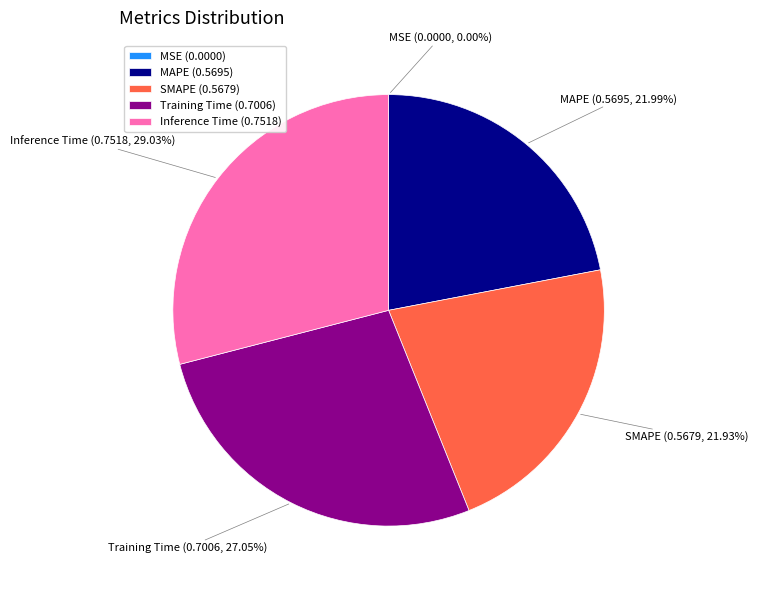

Is the sum of Training Time and SMAPE greater than half?

No